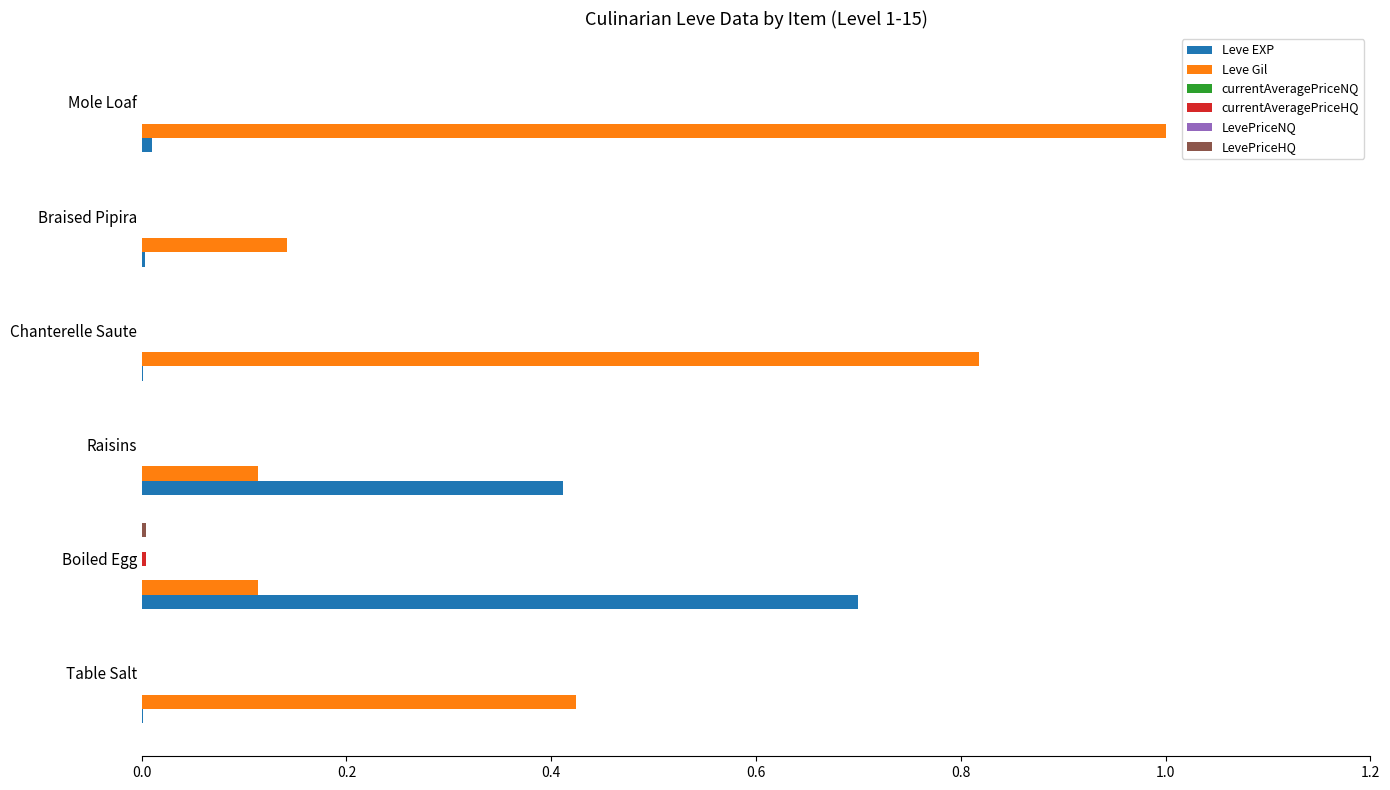

True or false: Leve EXP has a value of 0.0 at Braised Pipira.

True